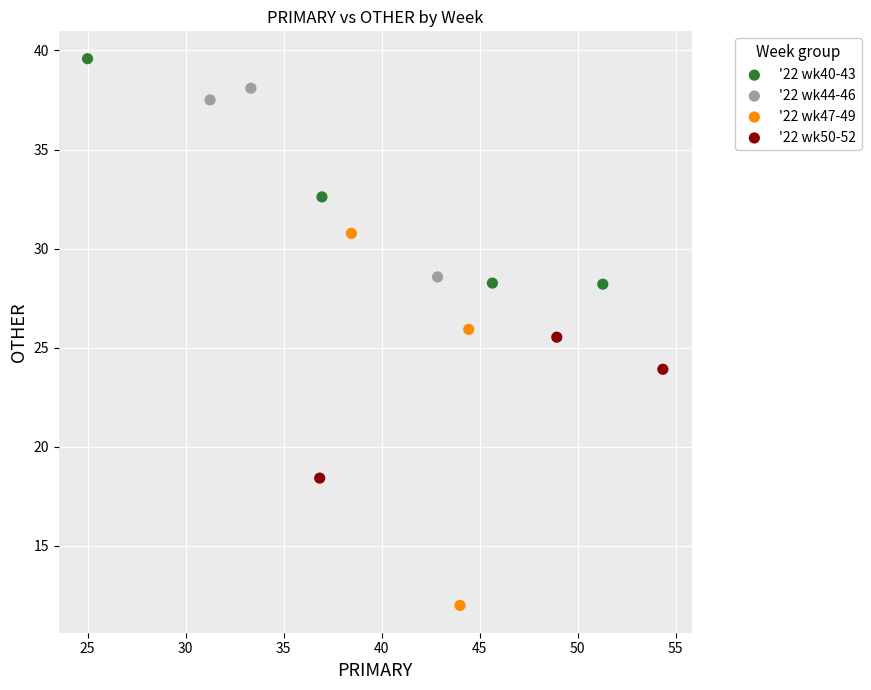

Which series has the widest spread of Y values?

'22 wk47-49